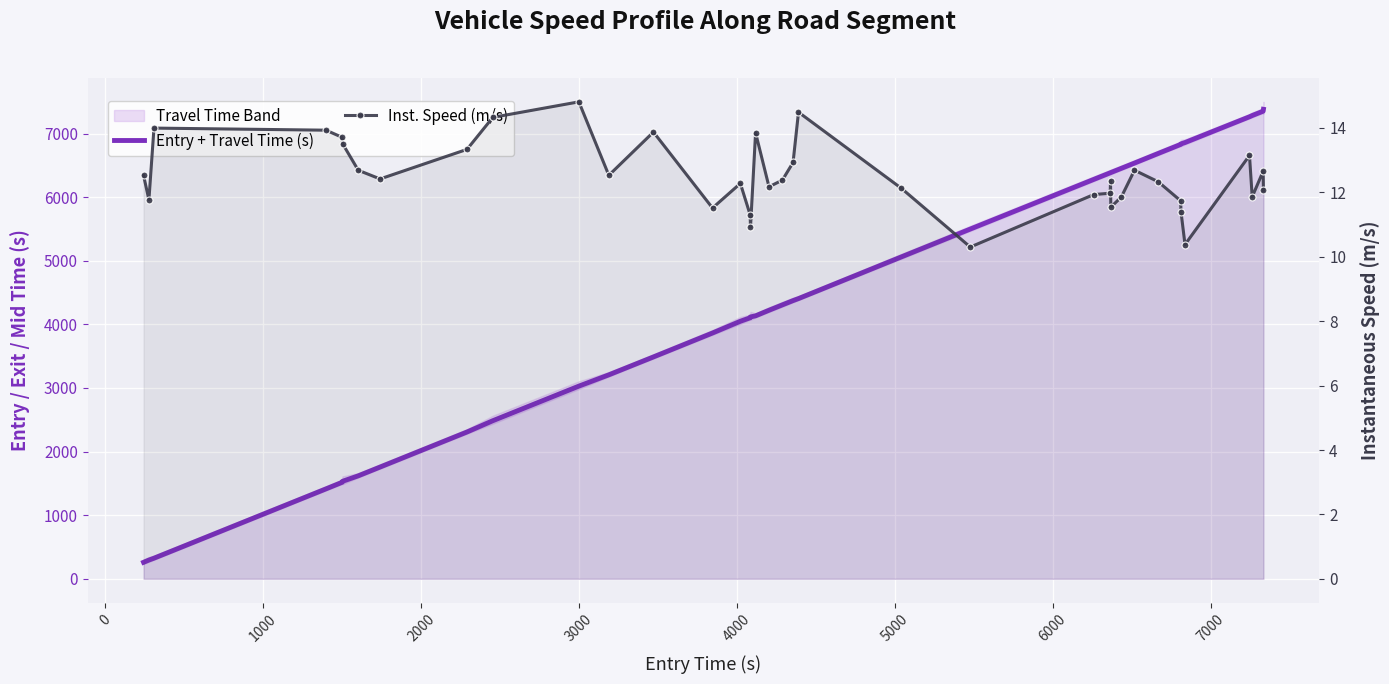

Reading left to right, list all the values displayed in this chart.

Entry + Travel Time (s): 259.5	295.0	324.1	1414.1	1517.2	1533.0	1618.8	1756.9	2308.0	2485.5	3029.3	3206.7	3488.2	3864.3	4048.9	4103.6	4117.2	4134.1	4221.9	4306.7	4373.8	4405.4	5061.0	5498.5	6278.9	6382.7	6384.5	6386.7	6452.8	6535.7	6686.7	6829.0	6837.5	6858.4	7263.6	7283.0	7351.5	7381.2
Inst. Speed (m/s): 12.5	11.8	14.0	13.9	13.7	13.5	12.7	12.4	13.3	14.3	14.8	12.5	13.9	11.5	12.3	11.3	10.9	13.9	12.2	12.4	12.9	14.5	12.1	10.3	11.9	12.0	12.4	11.5	11.9	12.7	12.3	11.7	11.4	10.4	13.1	11.9	12.7	12.1